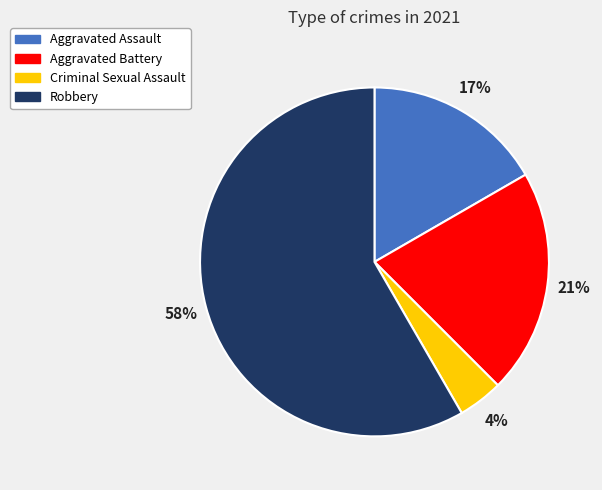

Rank the categories by value from lowest to highest.

Criminal Sexual Assault, Aggravated Assault, Aggravated Battery, Robbery